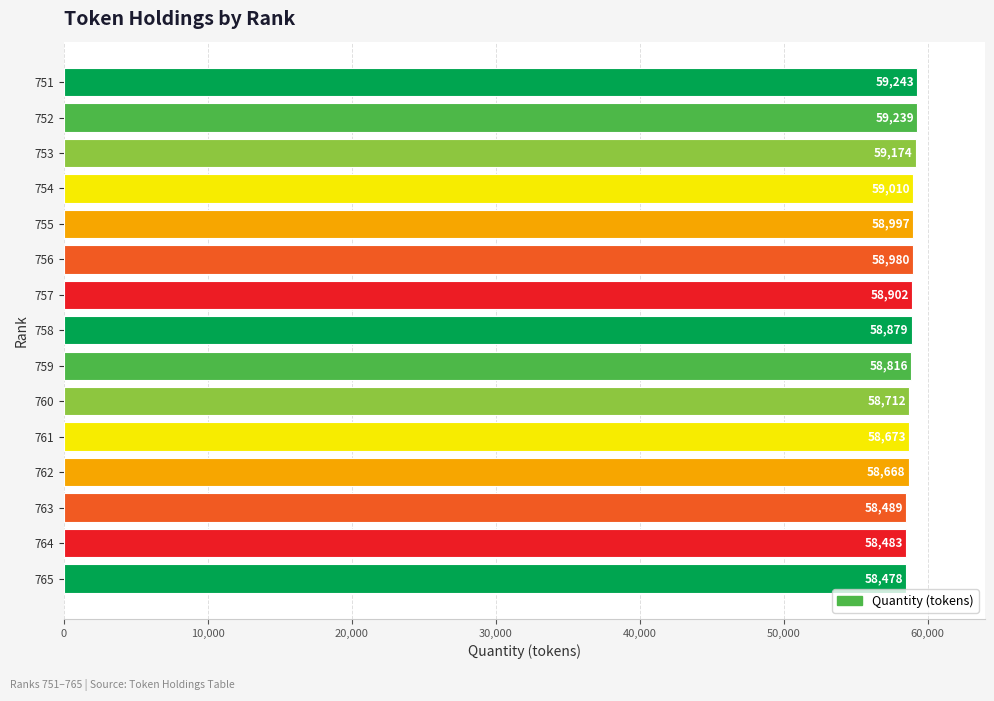

Between 760 and 753, which is larger?

753